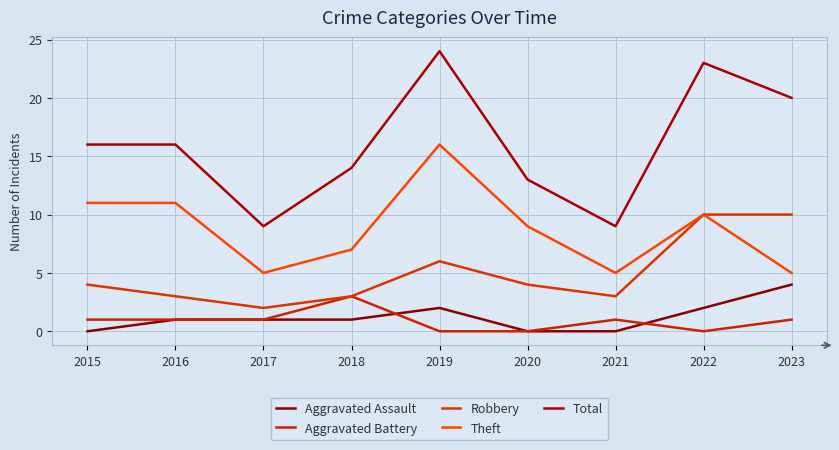

Does the chart have visible grid lines?

Yes